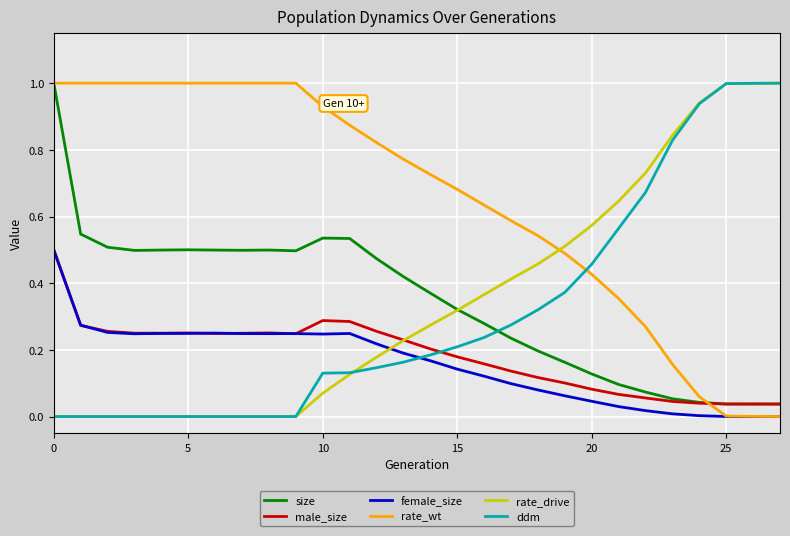

Which series has the largest total across all categories?

rate_wt